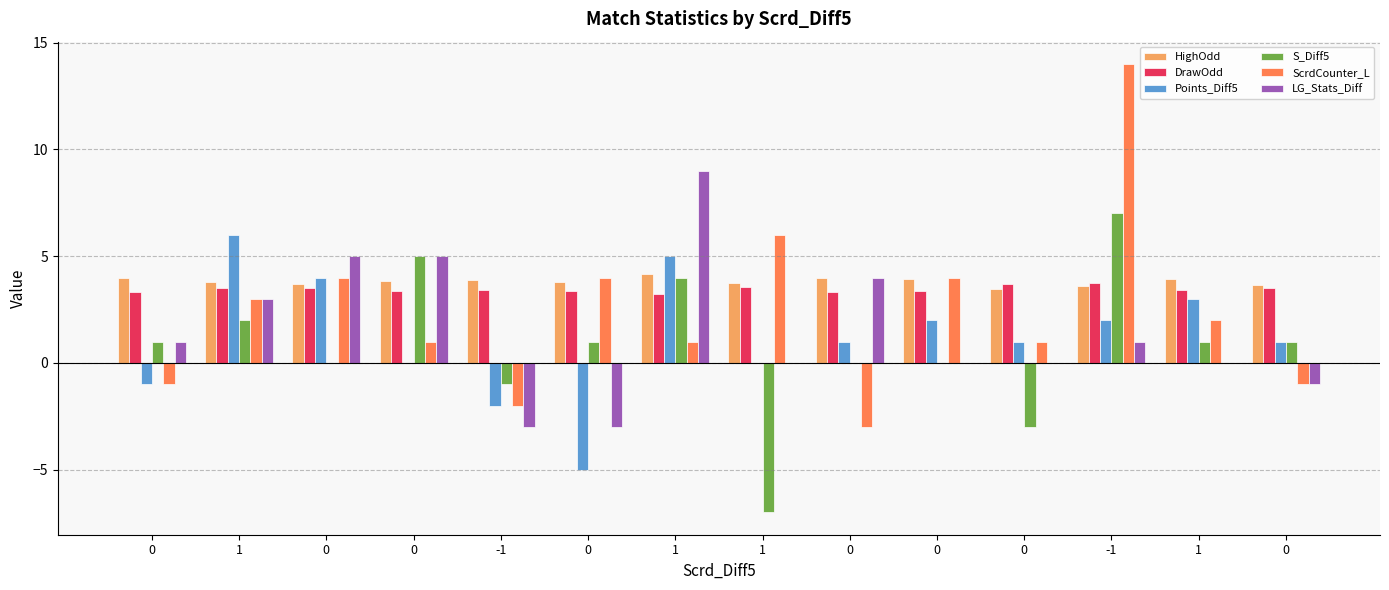

What are all the series names shown in the legend?

HighOdd, DrawOdd, Points_Diff5, S_Diff5, ScrdCounter_L, LG_Stats_Diff